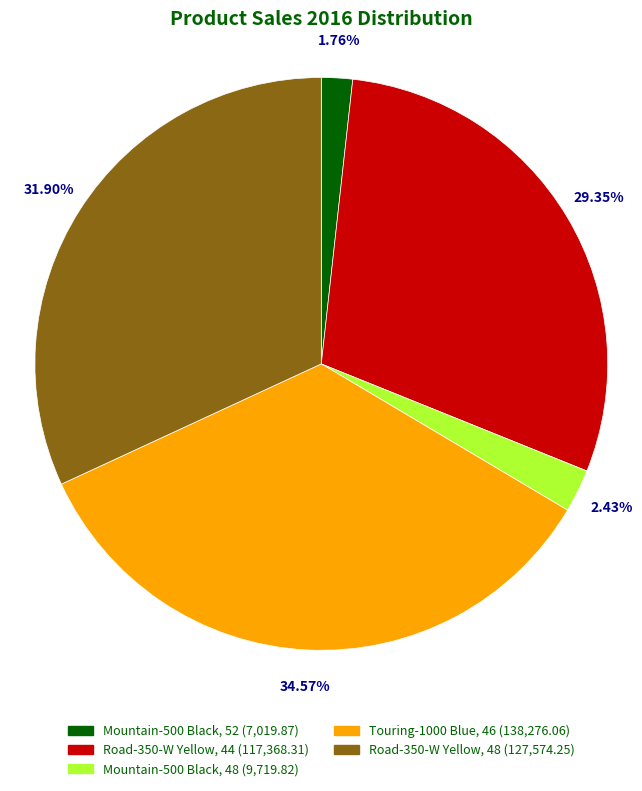

To the nearest percent, what portion does Mountain-500 Black, 48 represent?

2%